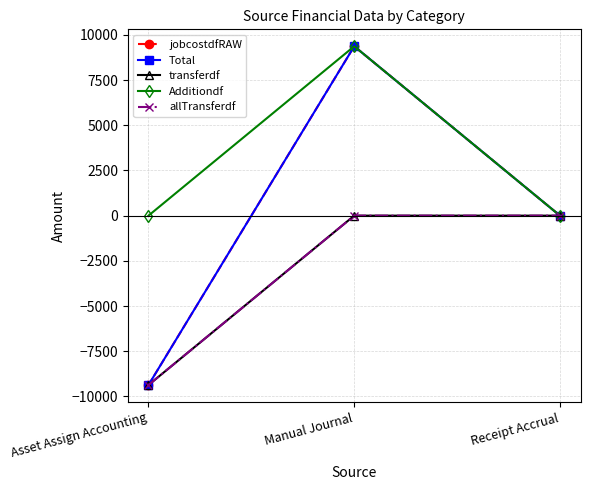

Is this an area chart (filled region under the line)?

No